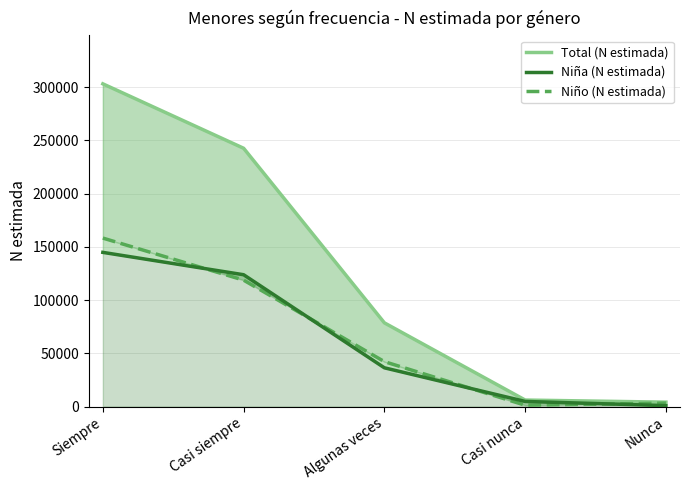

Reading left to right, what are all the values shown in this chart?

Total (N estimada): Siempre=303084	Casi siempre=242595	Algunas veces=78658	Casi nunca=6163	Nunca=4185
Niña (N estimada): Siempre=144835	Casi siempre=123839	Algunas veces=36441	Casi nunca=4859	Nunca=916
Niño (N estimada): Siempre=158250	Casi siempre=118755	Algunas veces=42216	Casi nunca=1304	Nunca=3270